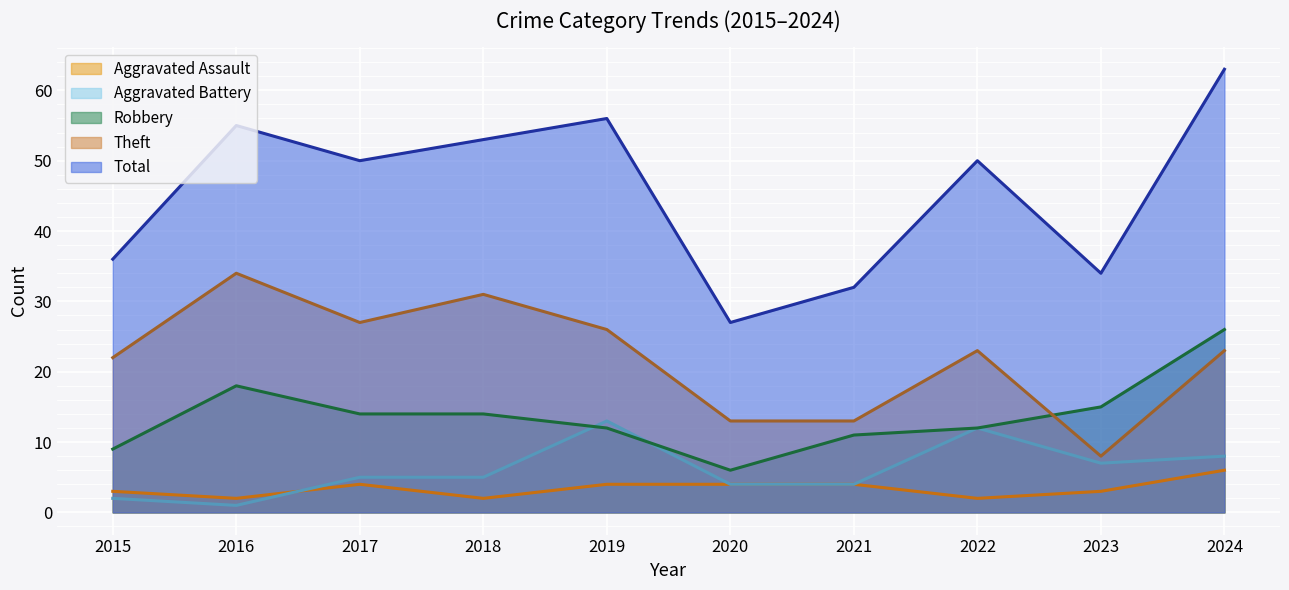

What value does the Robbery series have at 2017?

14